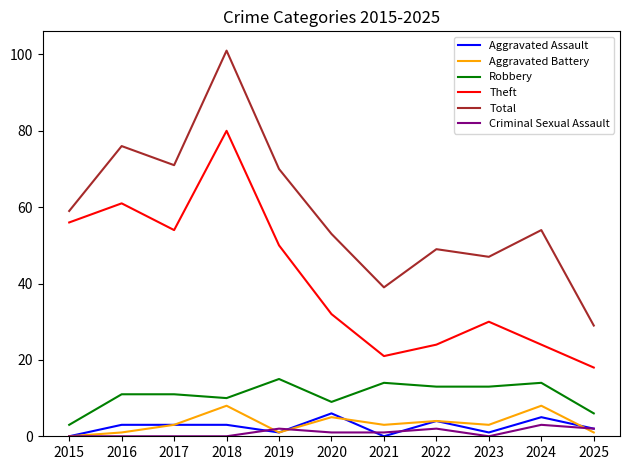

At how many categories does at least one series exceed 43?

9